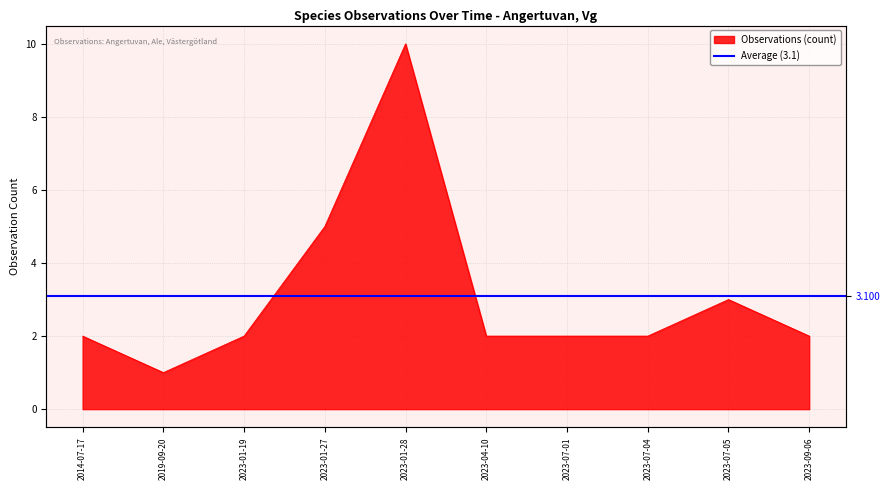

List the labels in order of value, largest first.

2023-01-28, 2023-01-27, 2023-07-05, 2014-07-17, 2023-01-19, 2023-04-10, 2023-07-01, 2023-07-04, 2023-09-06, 2019-09-20